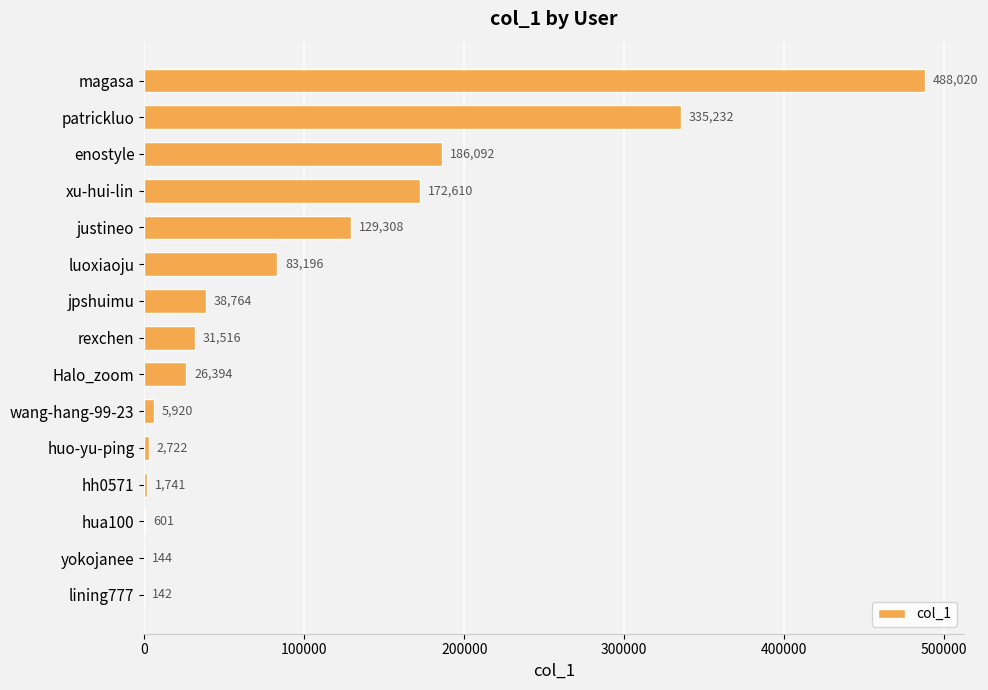

The chart shows a value of 31516 at rexchen. True or false?

True